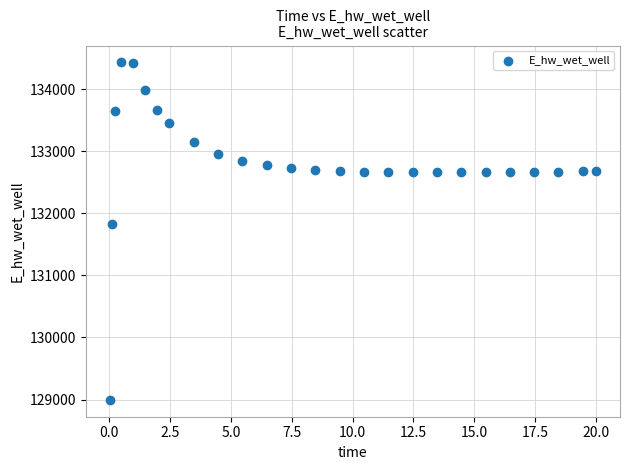

What Y value in the scatter plot is closest to 131712?

131829.9